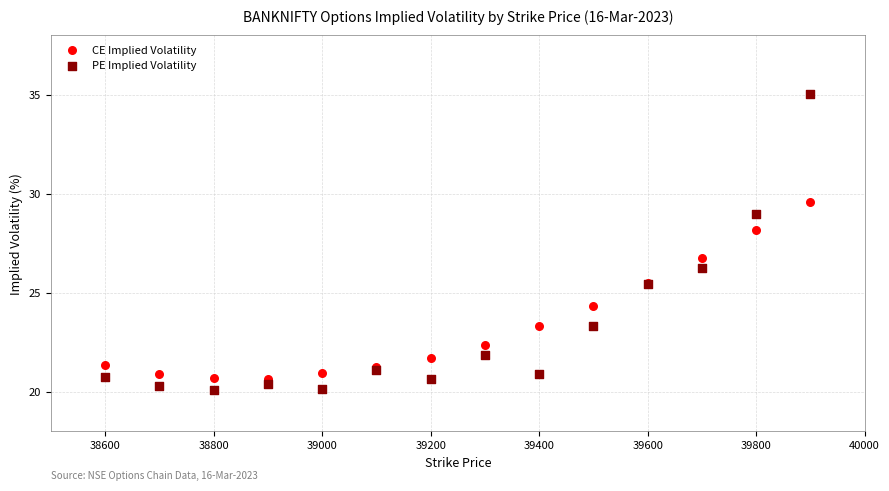

In the PE Implied Volatility series, what Y value is closest to 27?

26.3